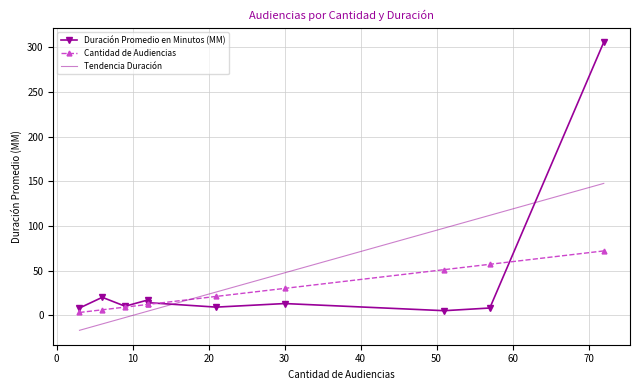

Where do Cantidad de Audiencias (norm) and Duración Promedio en Minutos (MM) first cross each other?

12 and 21